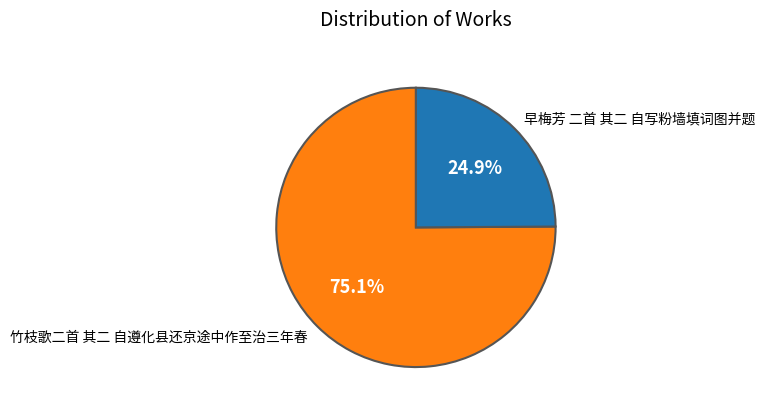

Rank the categories by value from lowest to highest.

早梅芳 二首 其二 自写粉墙填词图并题, 竹枝歌二首 其二 自遵化县还京途中作至治三年春